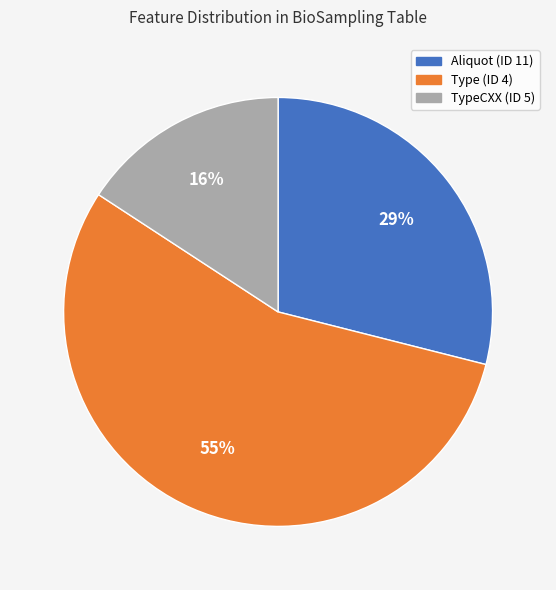

What percentage is the Aliquot (ID 11) slice, to the nearest percent?

29%